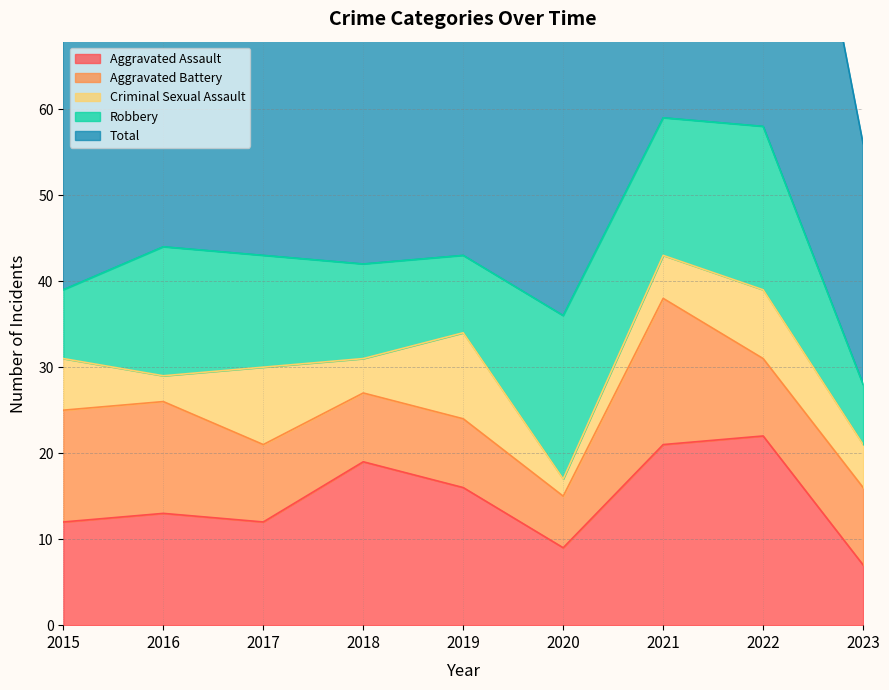

The value of Robbery at 2021 is 16. True or false?

True